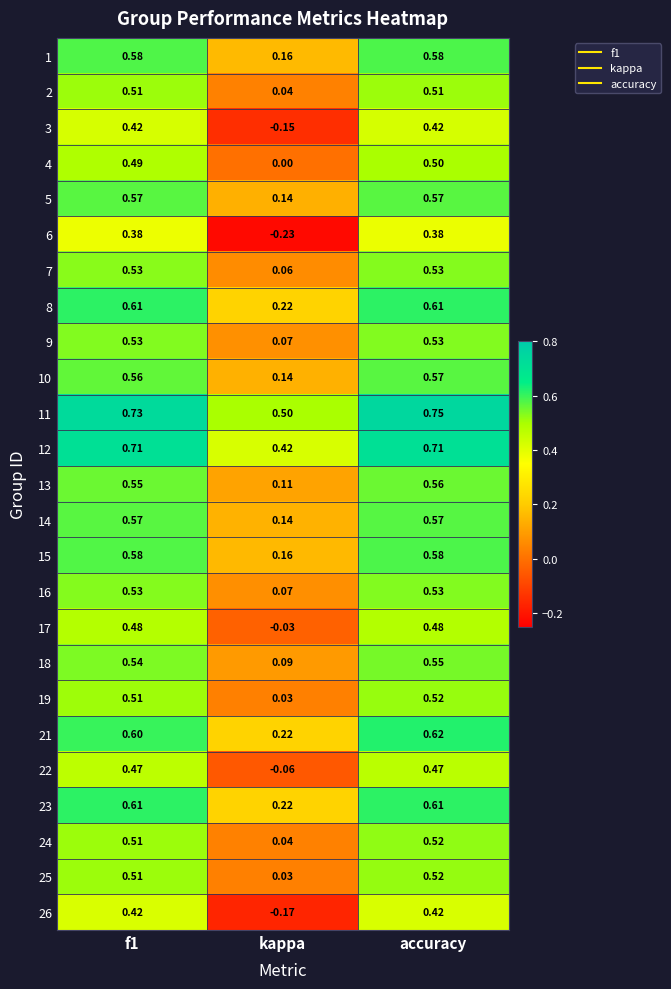

At which category does the chart reach its minimum across all series?

kappa